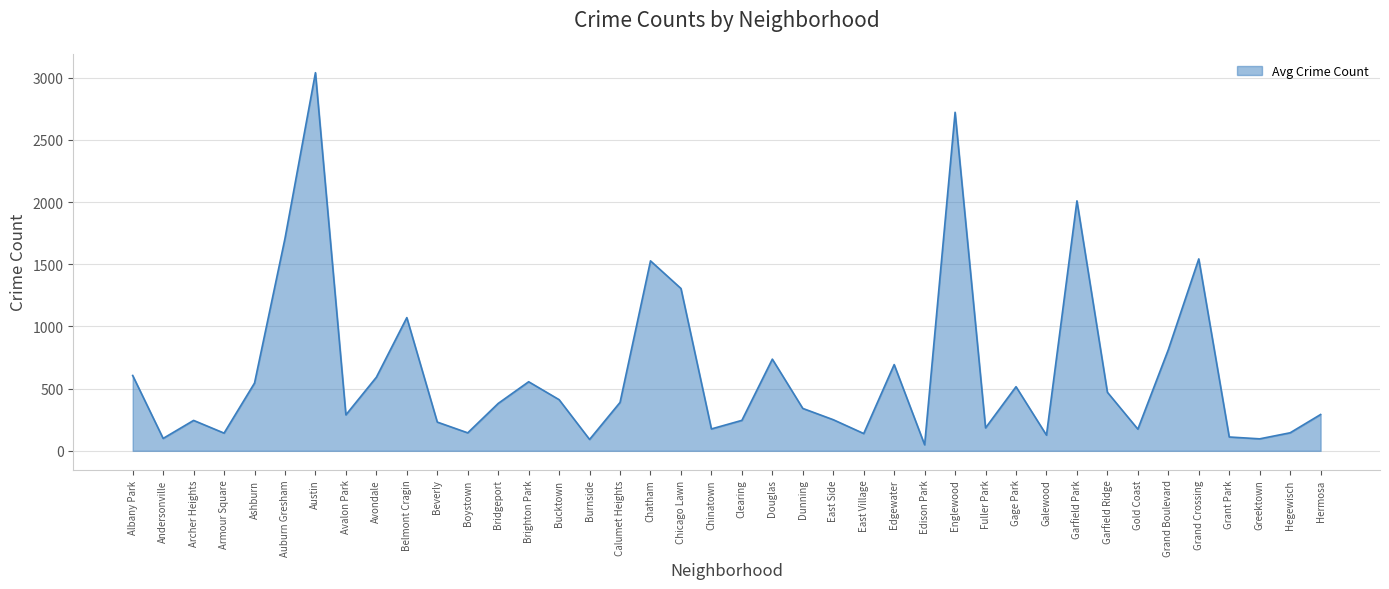

What value does the data have at Grand Boulevard?

813.3